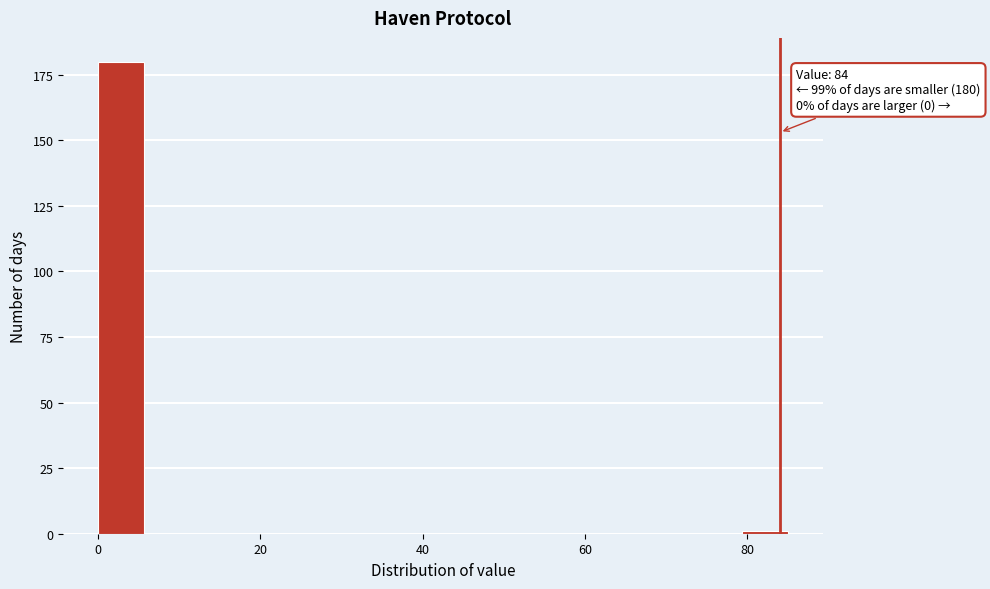

Read against the x-axis, roughly where is the centre of the tallest bar?

2